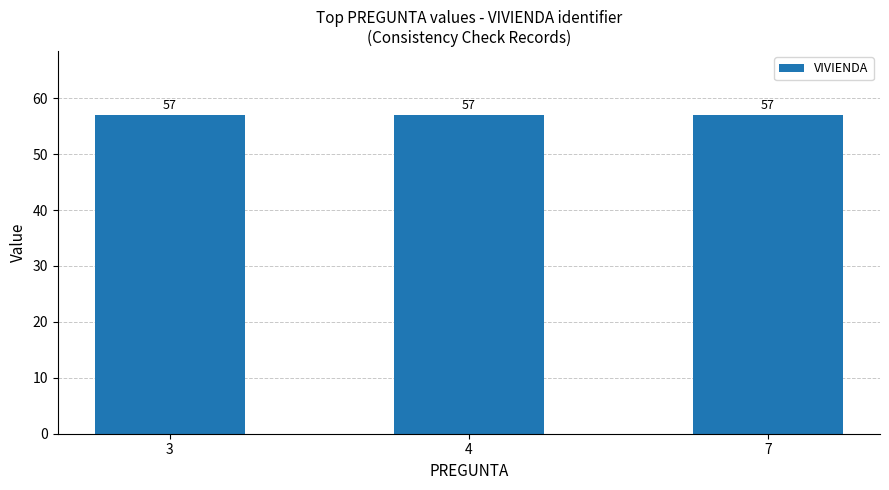

At which category is the sum across all series the highest?

3